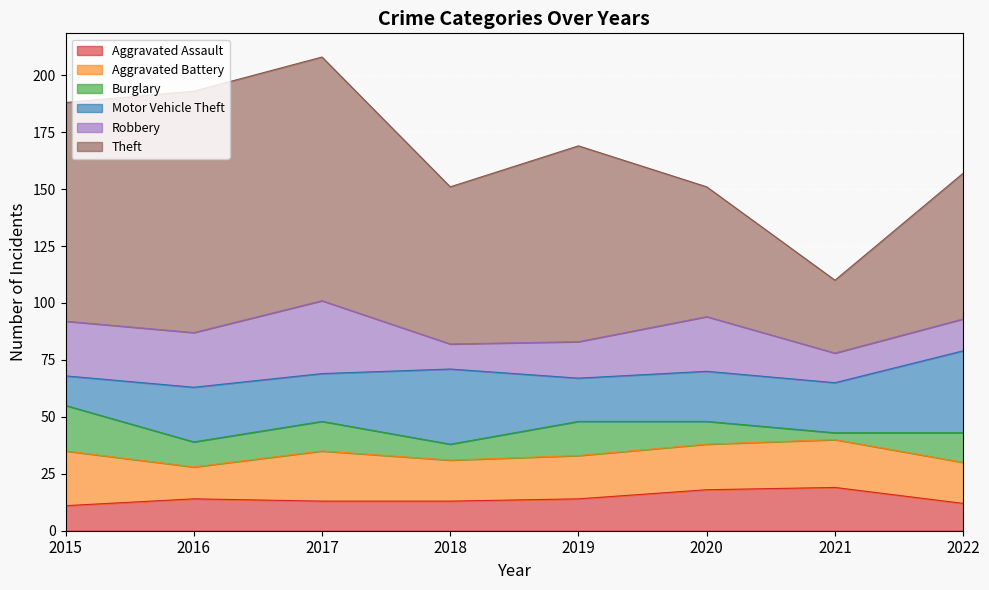

What is the difference between the maximum and minimum values in the Burglary series?

17